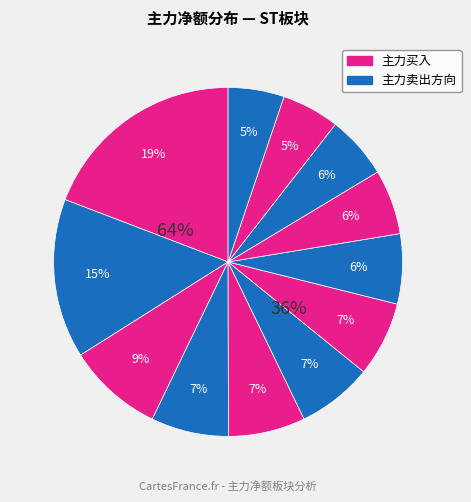

Does ST高鸿 represent more than half of the total?

No